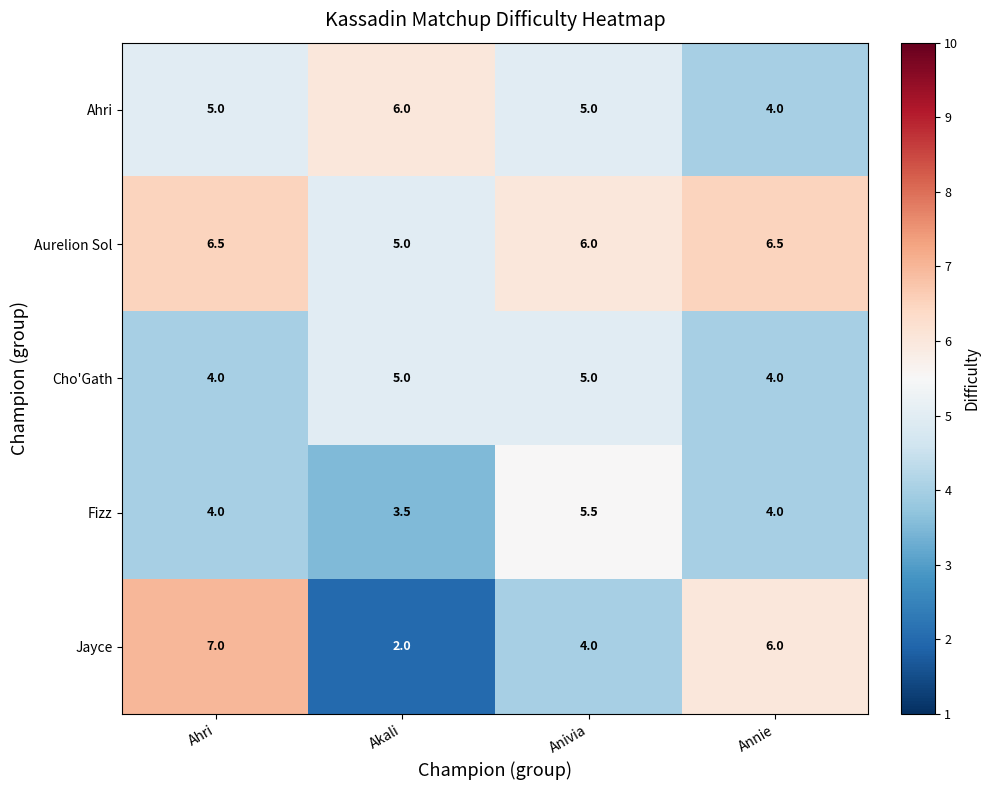

Reading right to left, list all the values displayed in this chart.

Ahri: Annie=4.0	Anivia=5.0	Akali=6.0	Ahri=5.0
Aurelion Sol: Annie=6.5	Anivia=6.0	Akali=5.0	Ahri=6.5
Cho'Gath: Annie=4.0	Anivia=5.0	Akali=5.0	Ahri=4.0
Fizz: Annie=4.0	Anivia=5.5	Akali=3.5	Ahri=4.0
Jayce: Annie=6.0	Anivia=4.0	Akali=2.0	Ahri=7.0